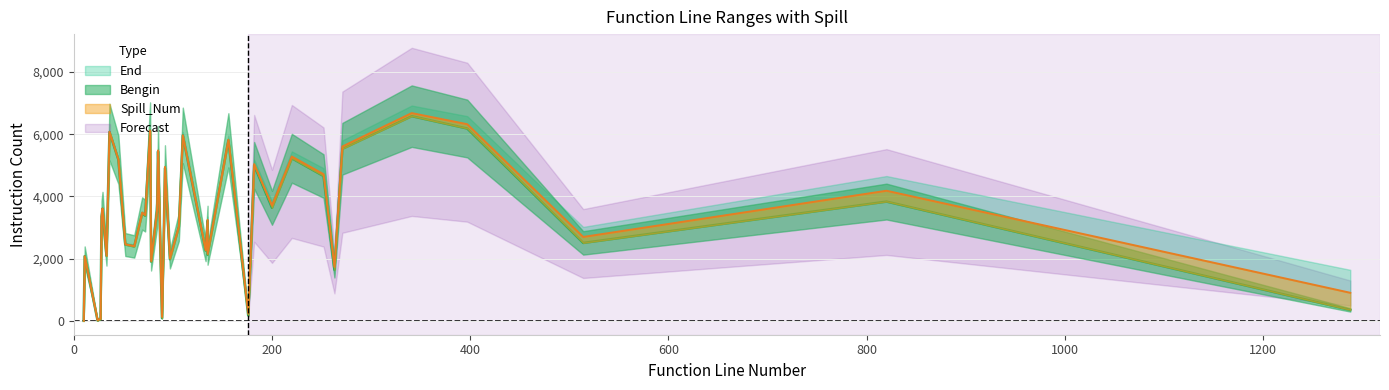

What is the difference between the maximum and second lowest values in the Bengin series?

6563